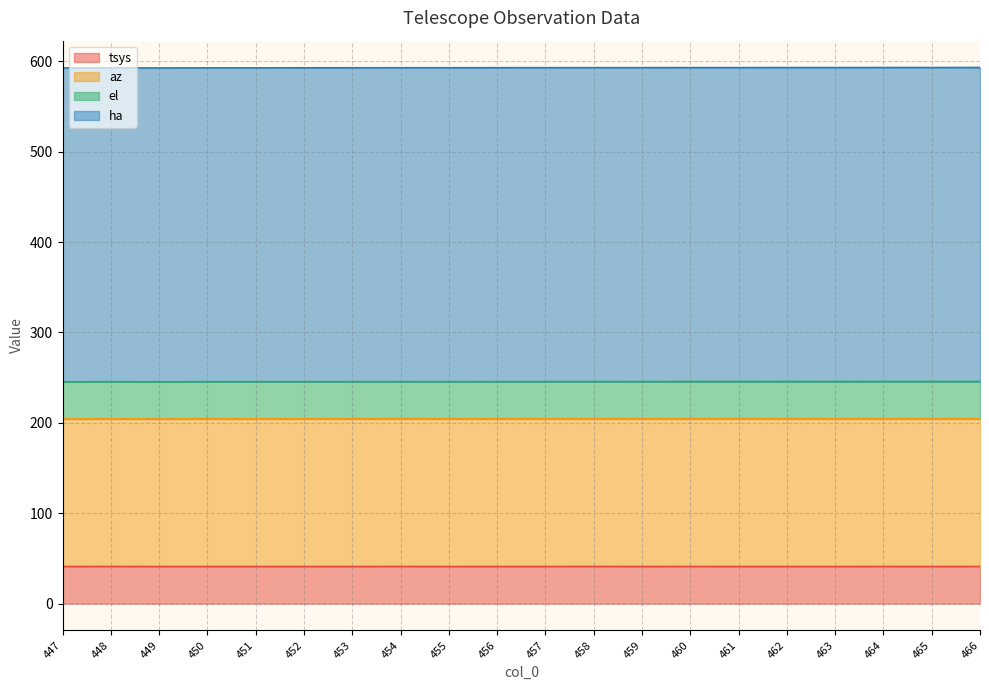

What value does the tsys series have at 448?

41.1